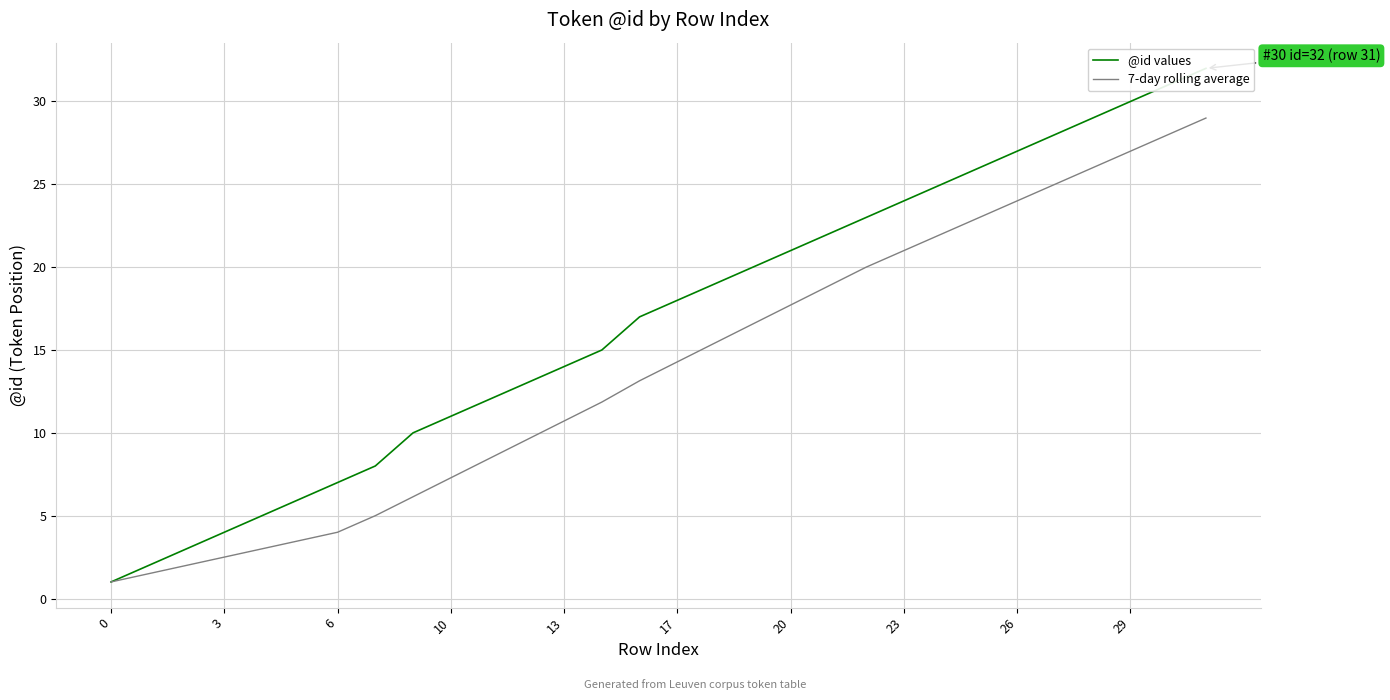

Where does the 7-day rolling average series first go above 14?

17